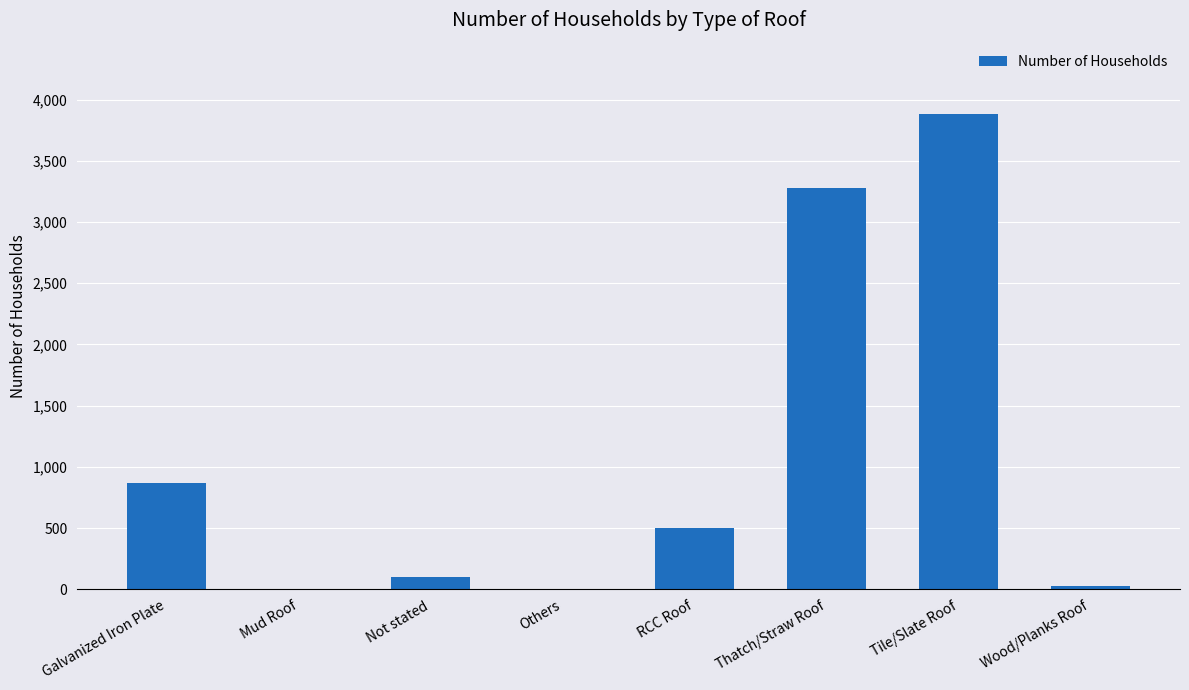

What is the maximum value shown in the chart?

3882